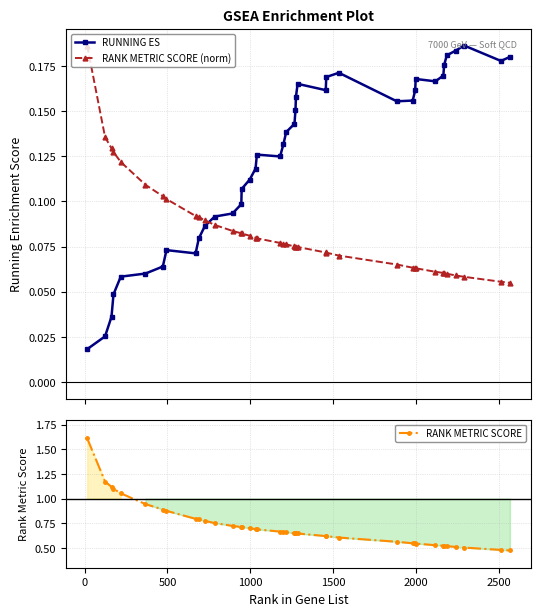

Which series has the widest spread of values?

RANK METRIC SCORE